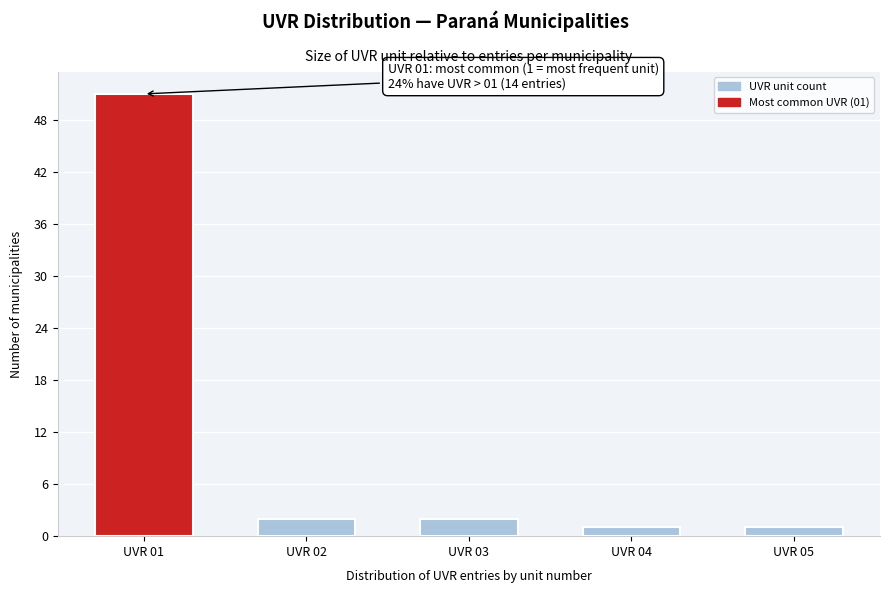

Reading right to left, list all the values displayed in this chart.

UVR 05=1	UVR 04=1	UVR 03=2	UVR 02=2	UVR 01=51